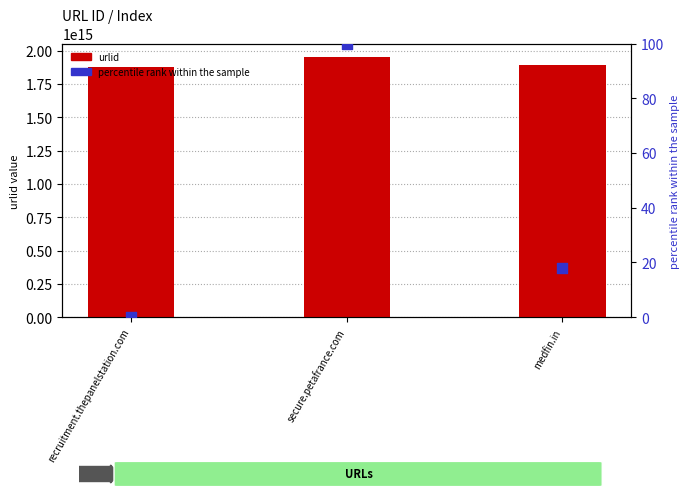

What are all the series names shown in the legend?

urlid, percentile rank within the sample